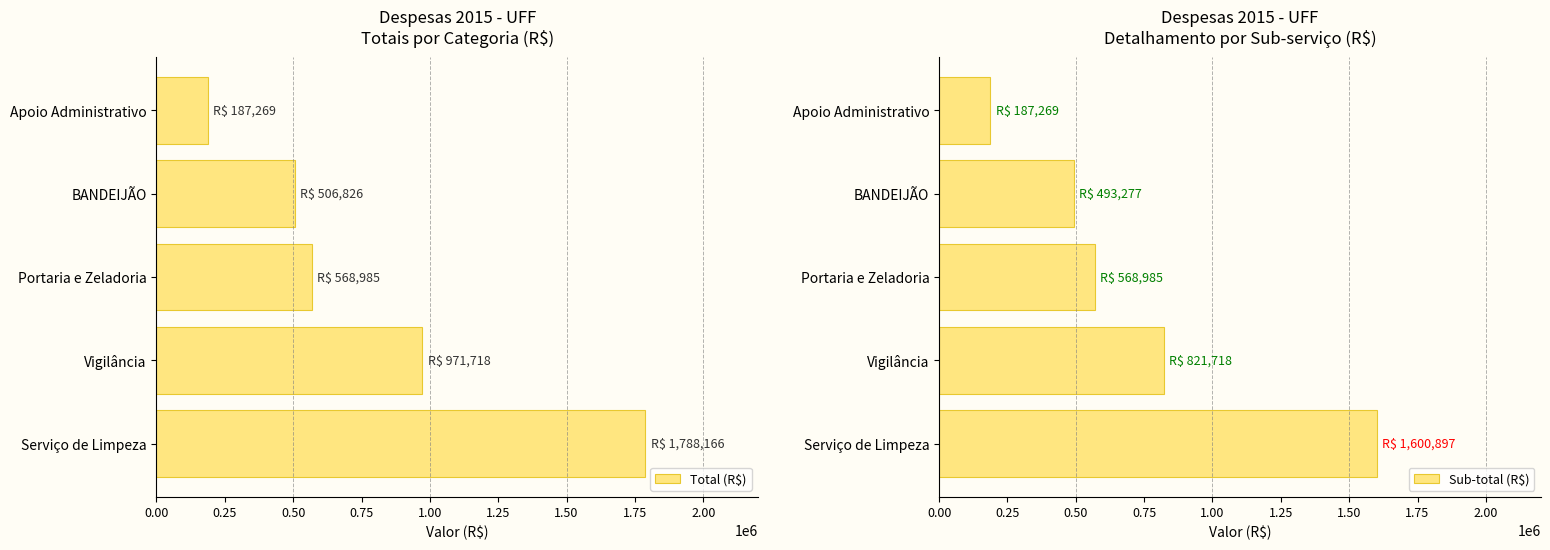

What is the difference between the Total (R$) values at Serviço de Limpeza and Portaria e Zeladoria?

1219180.5